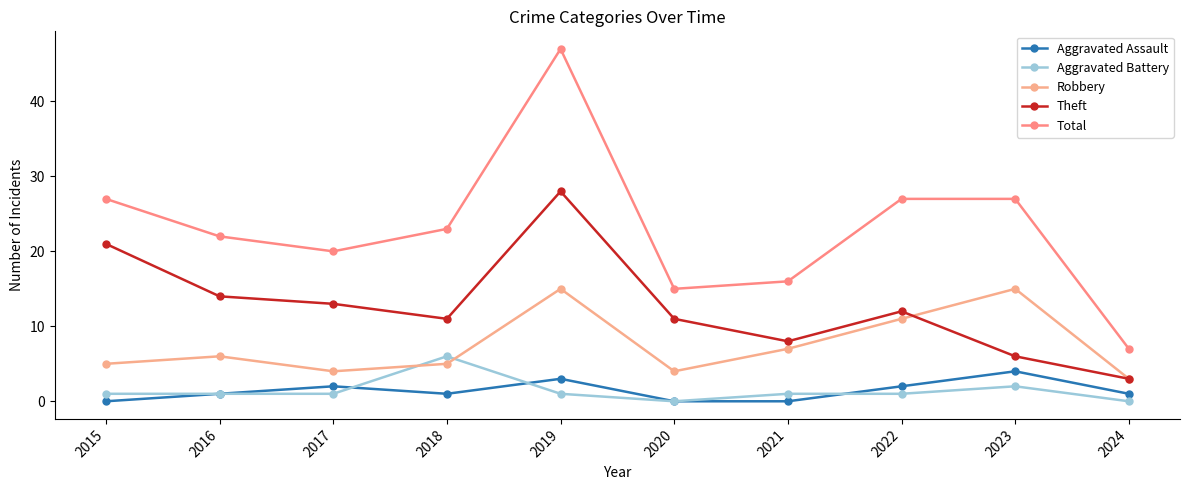

What is the value of the Total point at the 8th from the left?

27